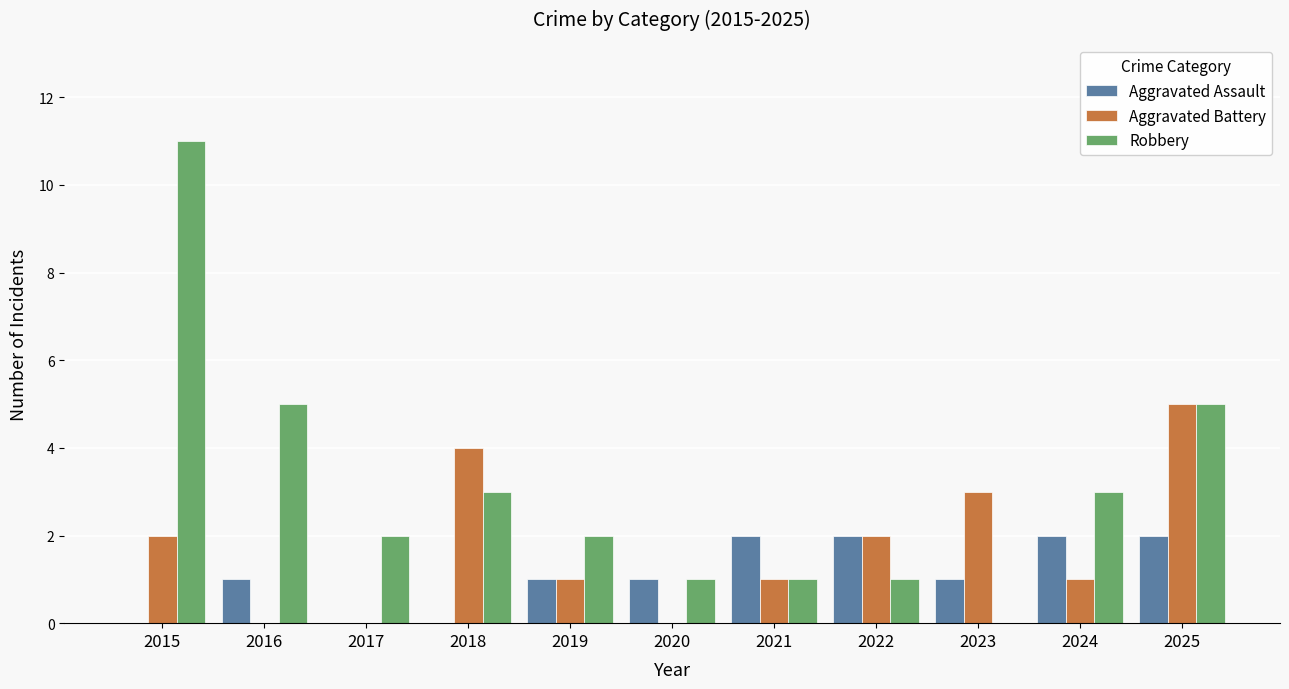

True or false: Robbery has a value of 8 at 2025.

False